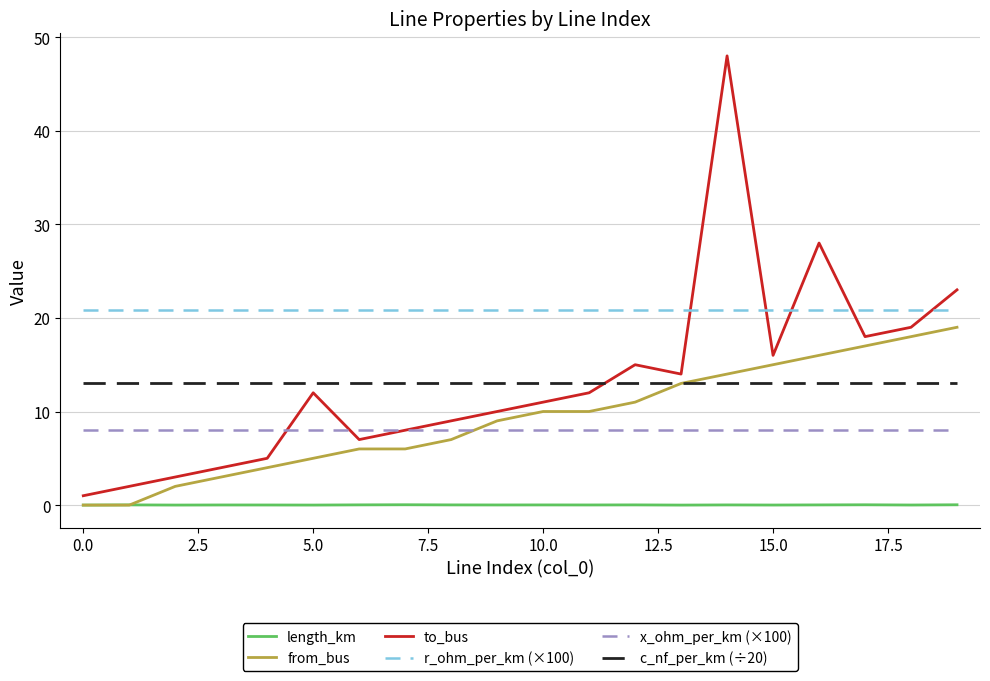

True or false: x_ohm_per_km (×100) and length_km cross at least once.

False